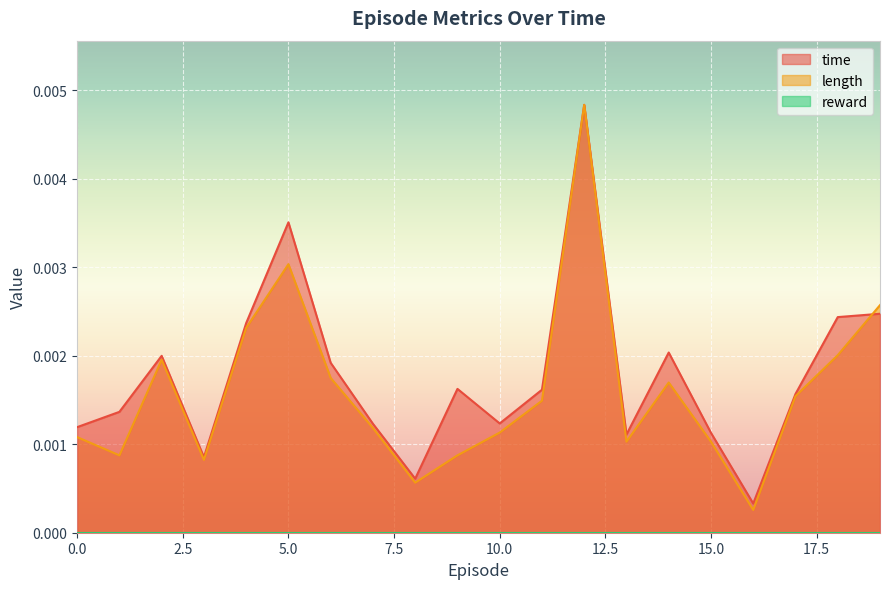

Which series has the largest range (max minus min)?

length